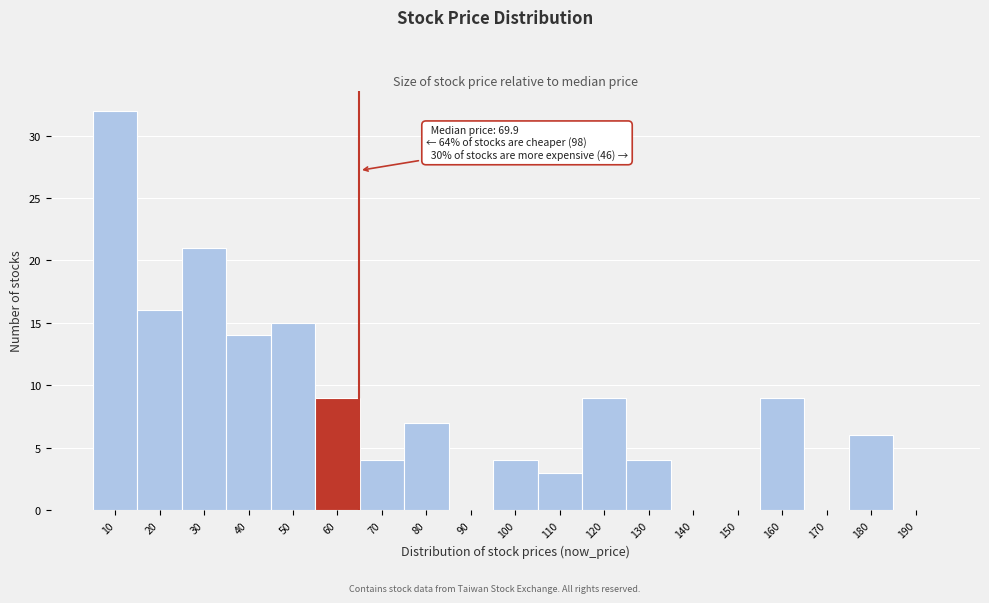

Reading right to left, list all the values displayed in this chart.

190=0	180=6	170=0	160=9	150=0	140=0	130=4	120=9	110=3	100=4	90=0	80=7	70=4	60=9	50=15	40=14	30=21	20=16	10=32